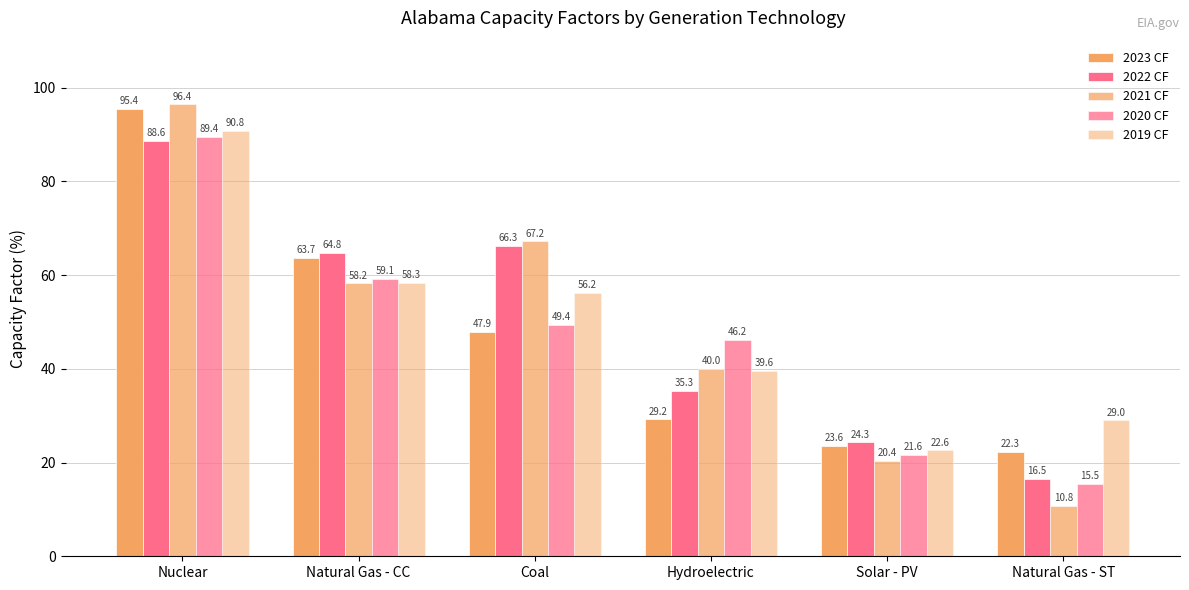

True or false: 2022 CF has a value of 66.3 at Coal.

True